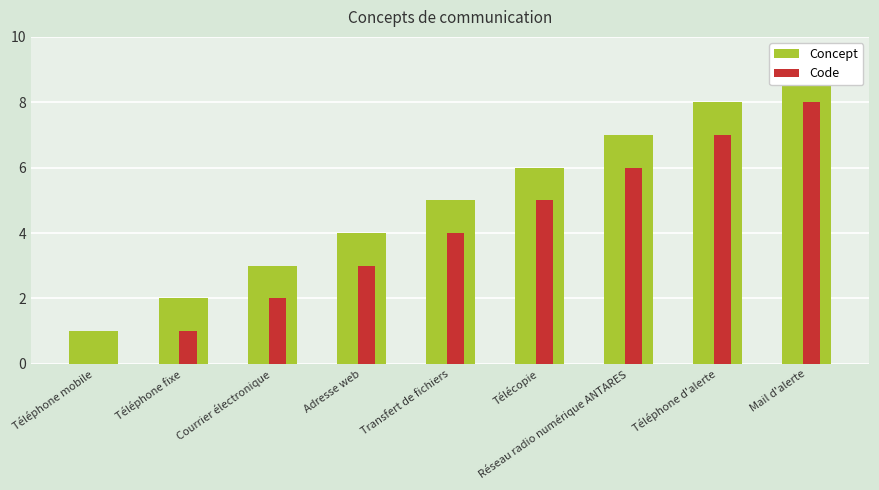

Which label corresponds to the smallest value in the chart?

Téléphone mobile